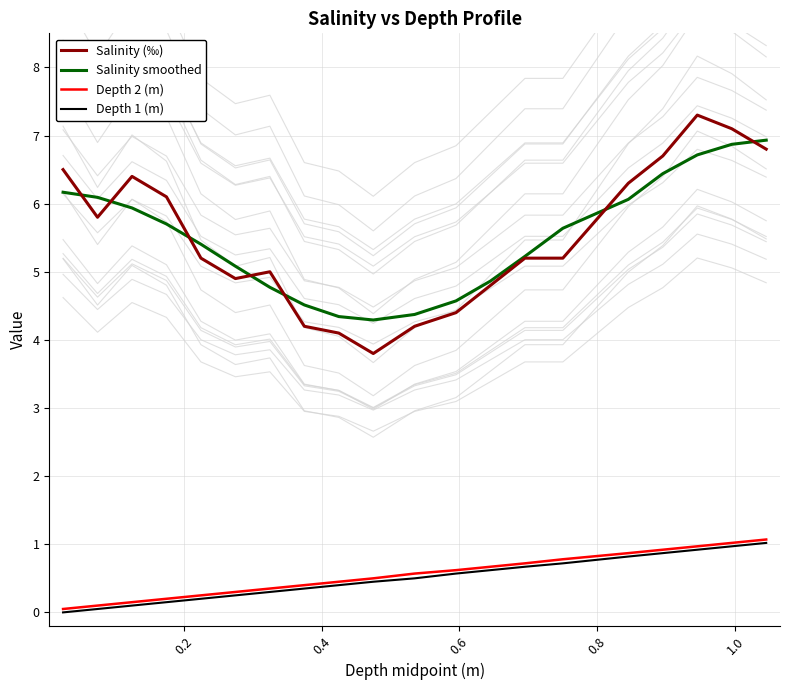

True or false: Depth 1 (m) and Salinity (‰) cross at least once.

False